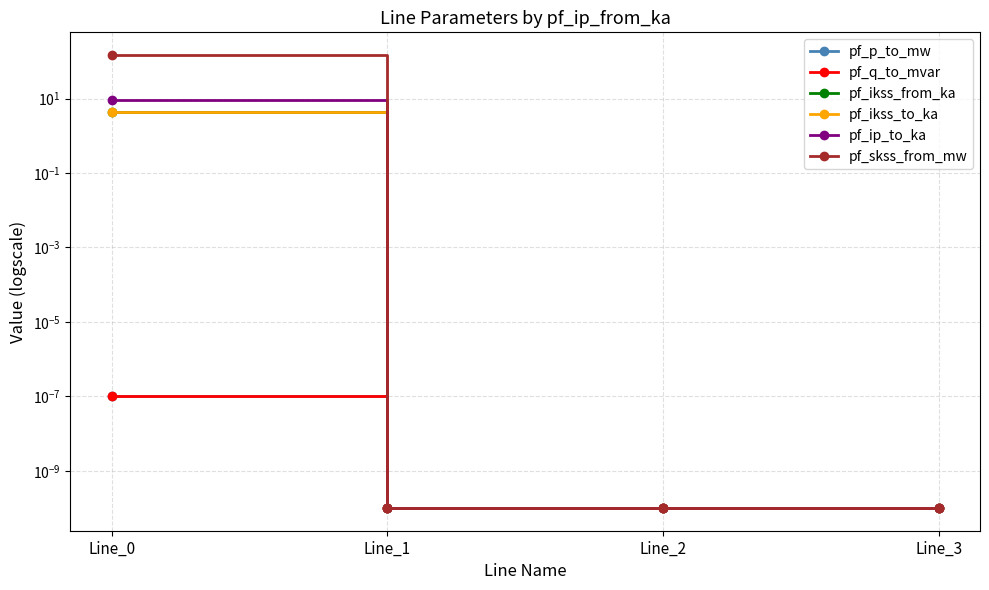

True or false: pf_skss_from_mw and pf_ip_to_ka intersect in this chart.

False